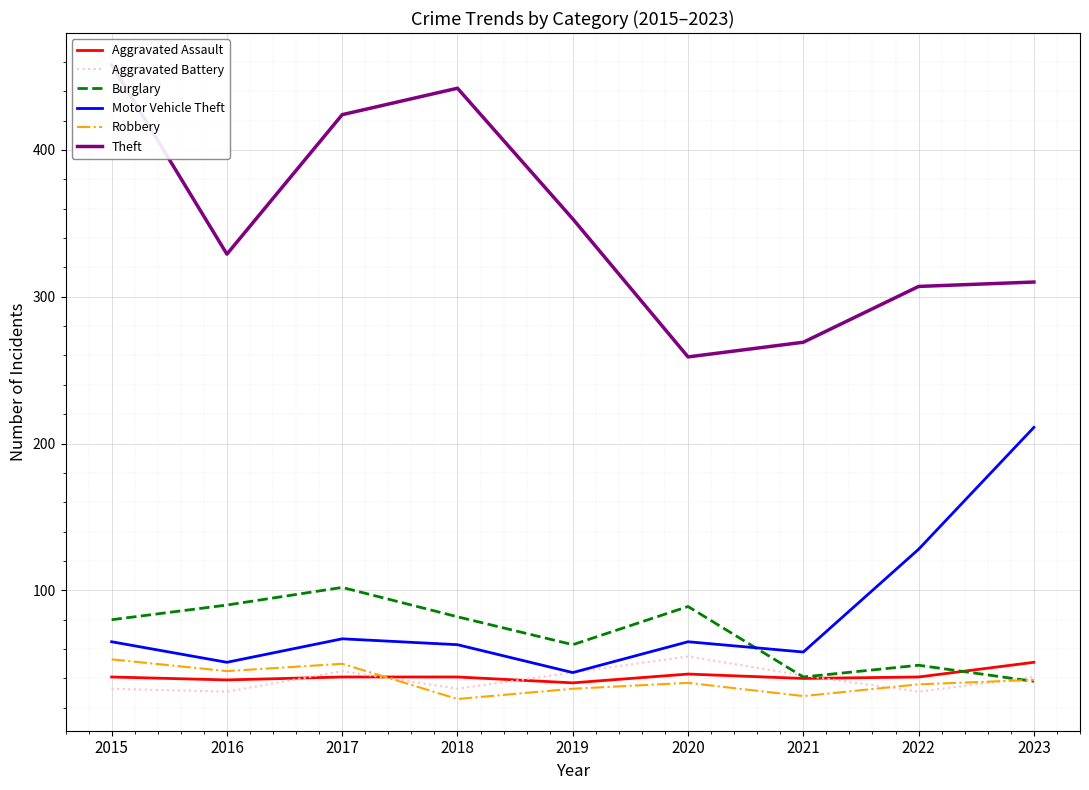

Which label corresponds to the smallest value in the chart?

2018